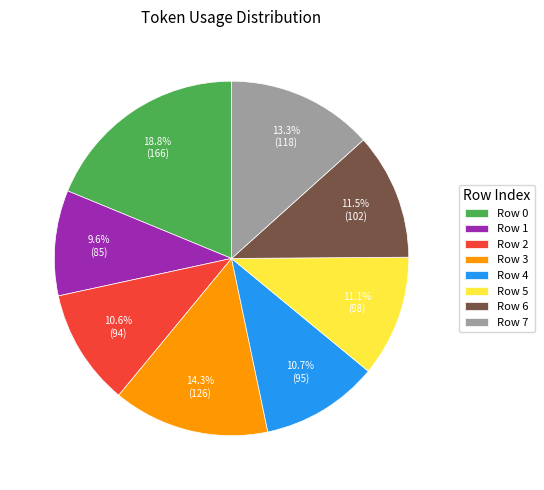

Between Row 3 and Row 1, which is larger?

Row 3